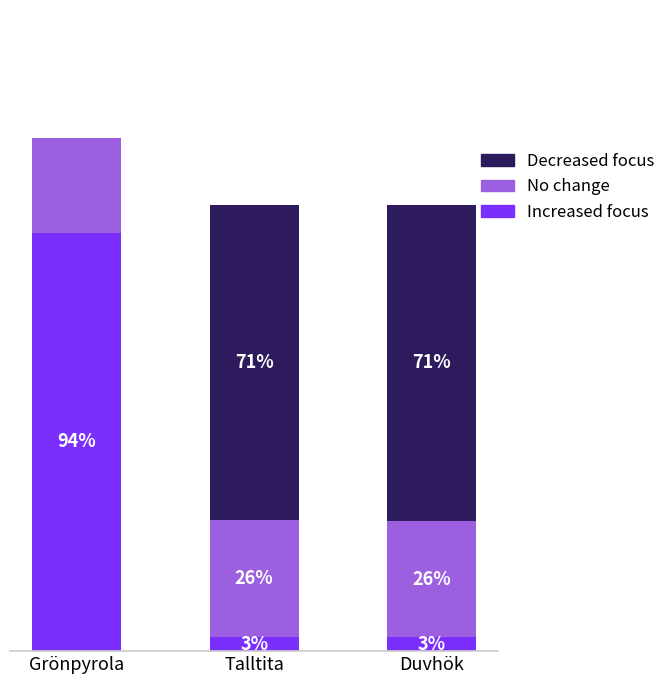

At which label does No change reach its peak?

Grönpyrola